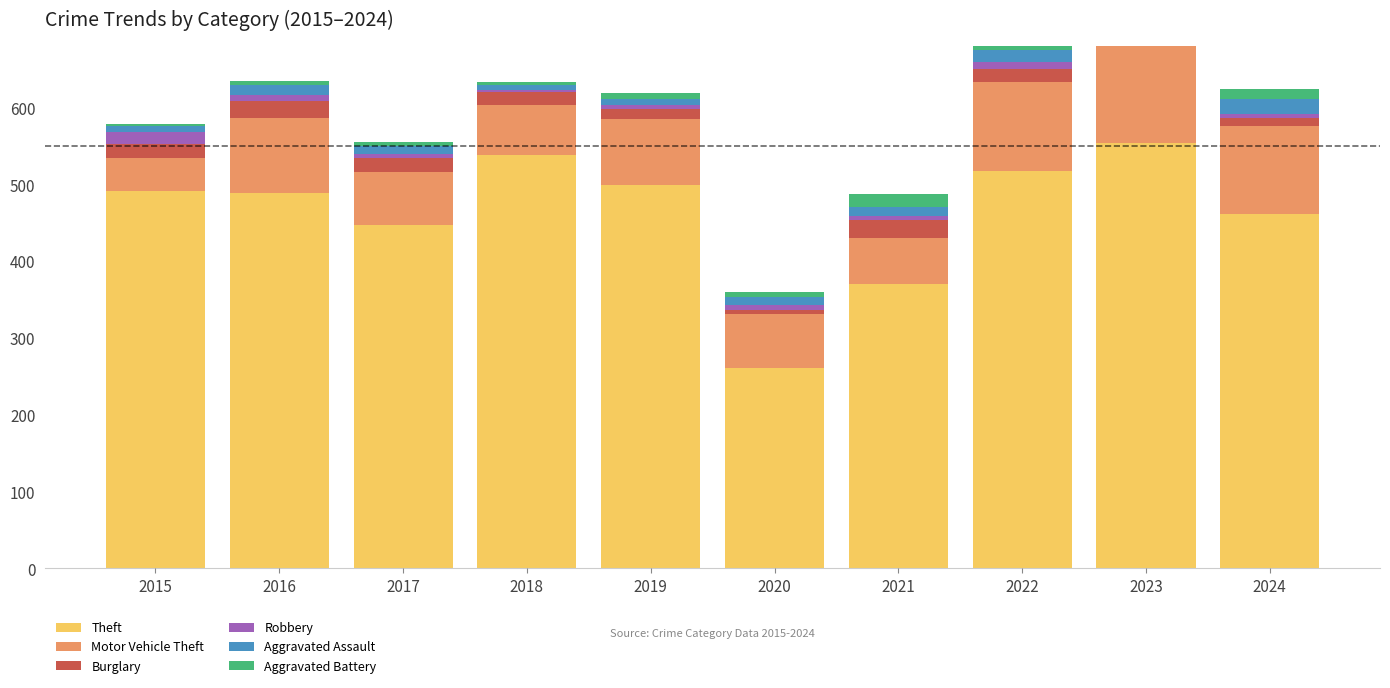

What is the highest value of the Aggravated Battery series?

17